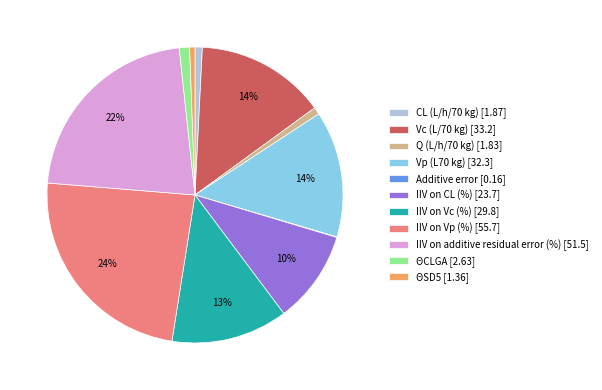

To the nearest percent, what percentage of the pie is Q (L/h/70 kg)?

1%